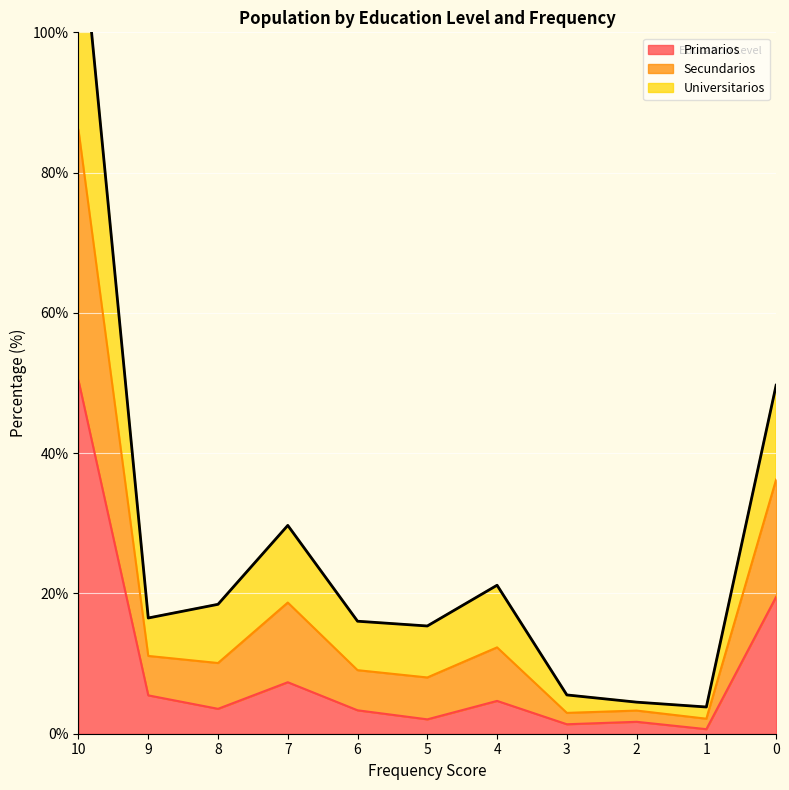

True or false: Primarios has a value of 34.5 at 0.

False